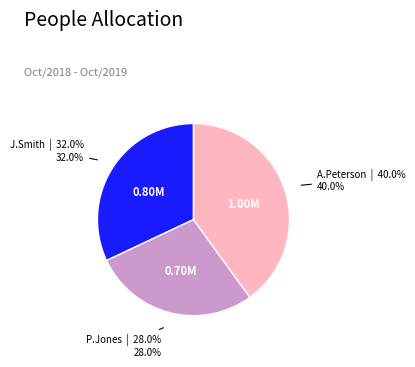

Which category has the smallest portion of the pie?

P.Jones